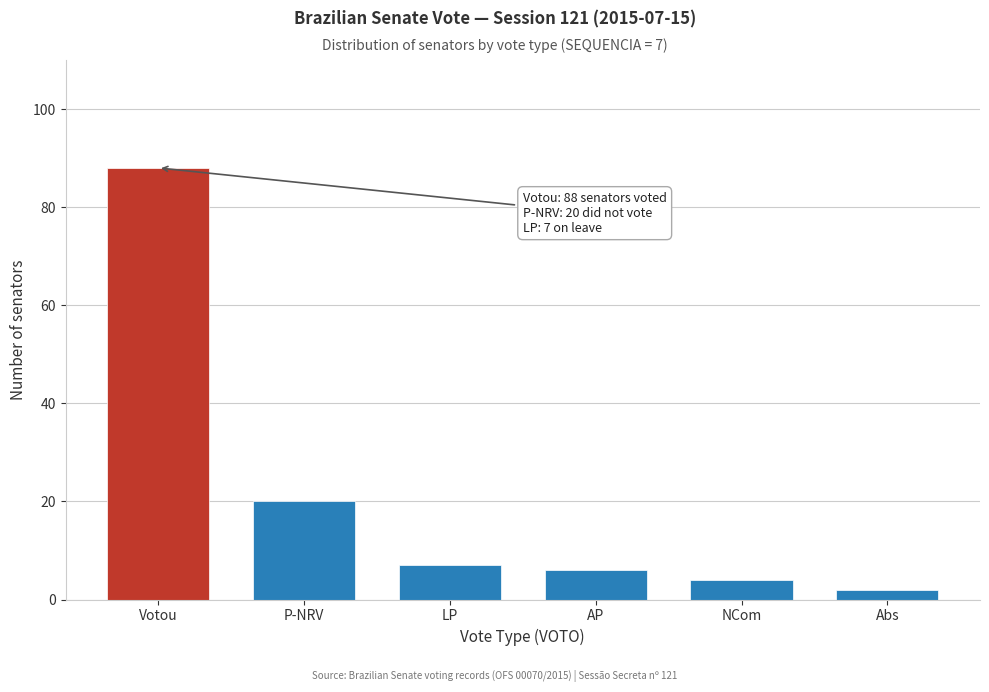

Reading right to left, what are all the values shown in this chart?

2	4	6	7	20	88